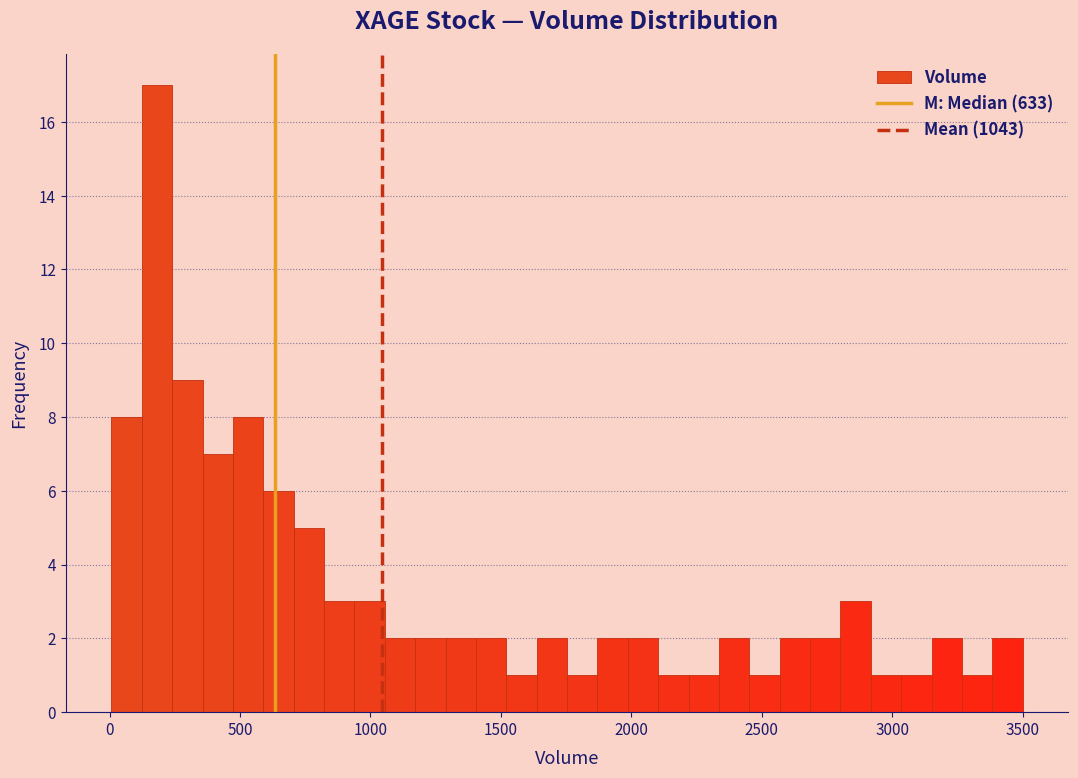

Read against the x-axis, roughly where is the centre of the tallest bar?

200